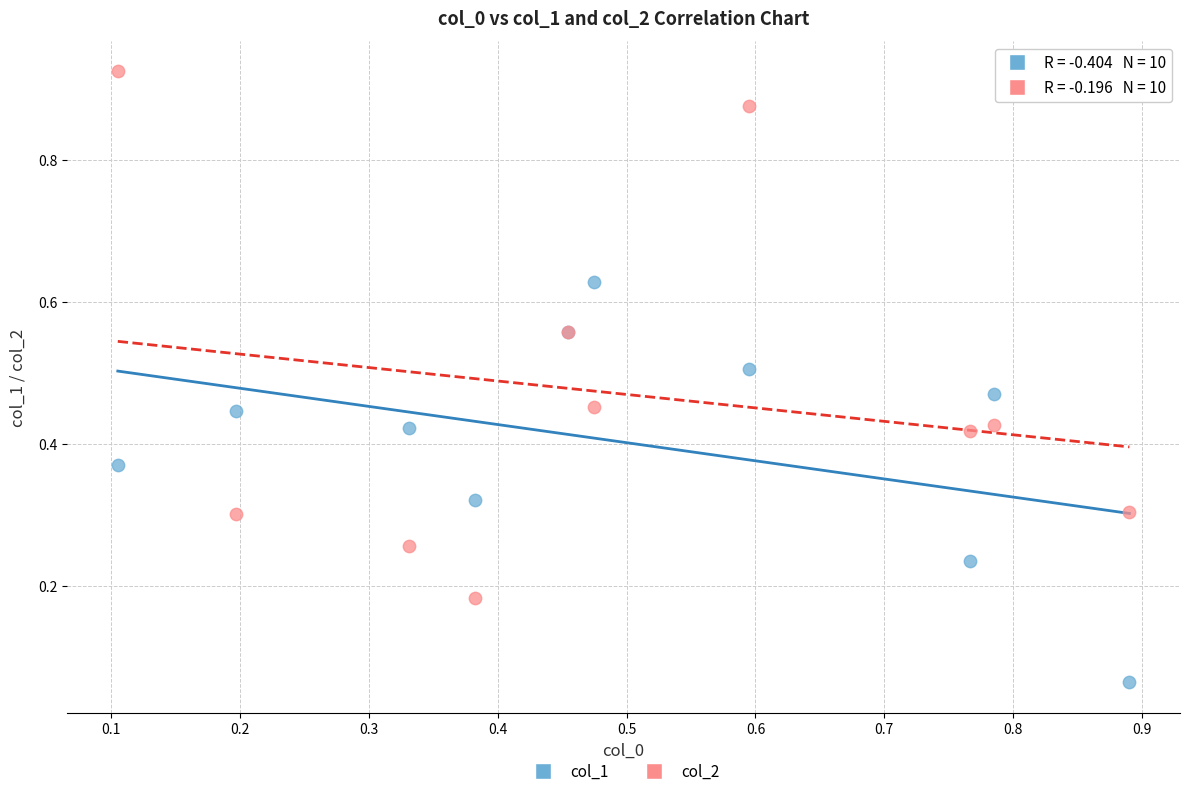

Which series contains the highest Y value?

col_2